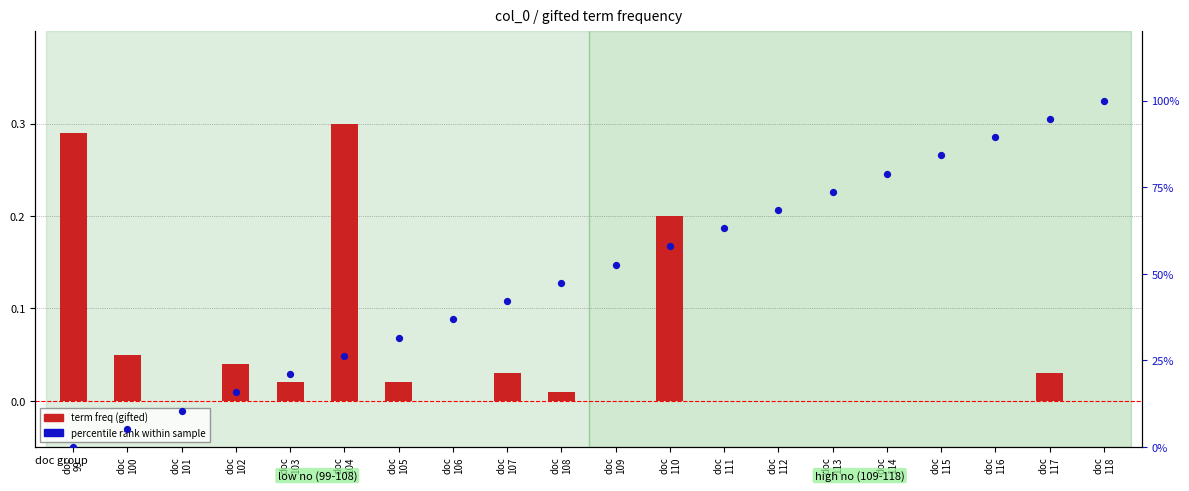

Which series contains the lowest Y value?

term freq (gifted)